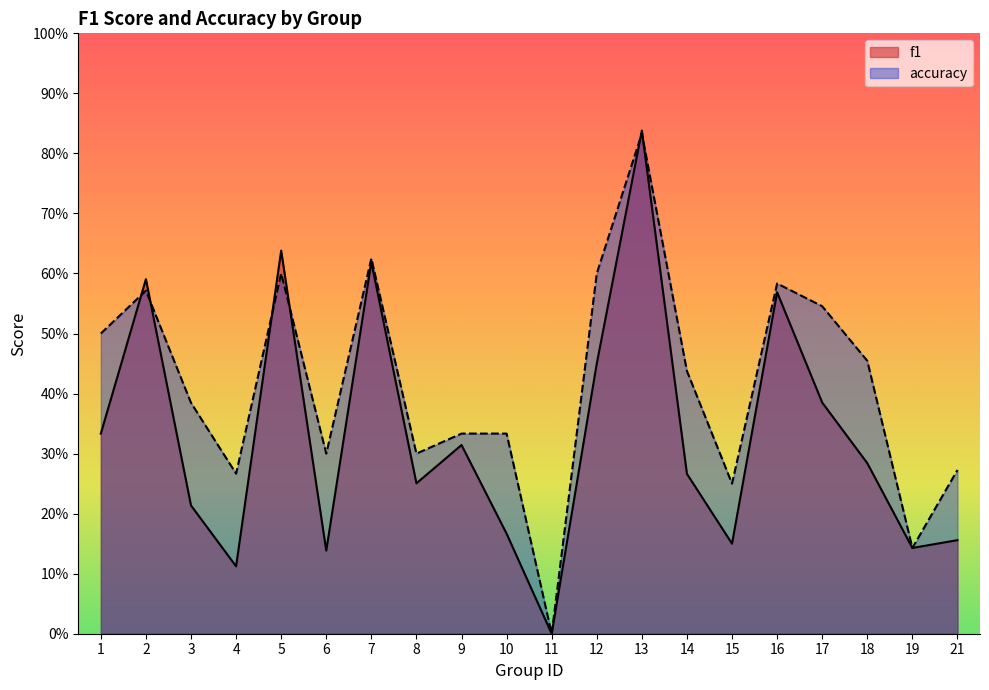

Which series has the widest spread of values?

f1